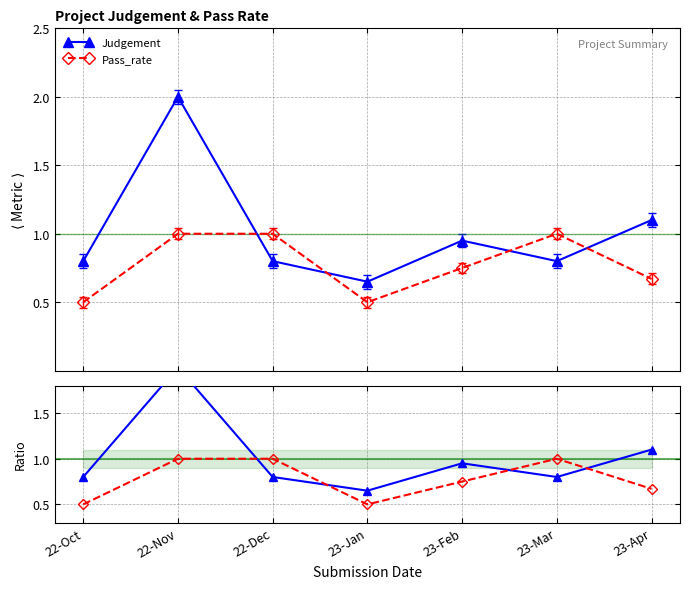

At which category does Pass_rate reach its first local peak?

23-Mar